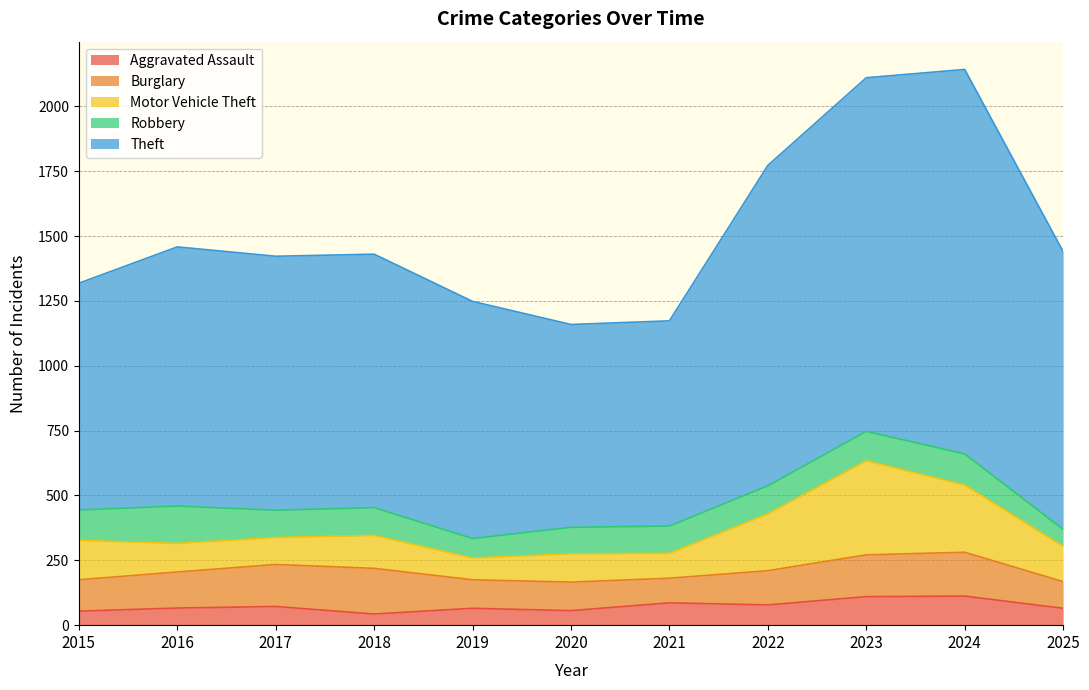

What is the highest value of the Theft series?

1482